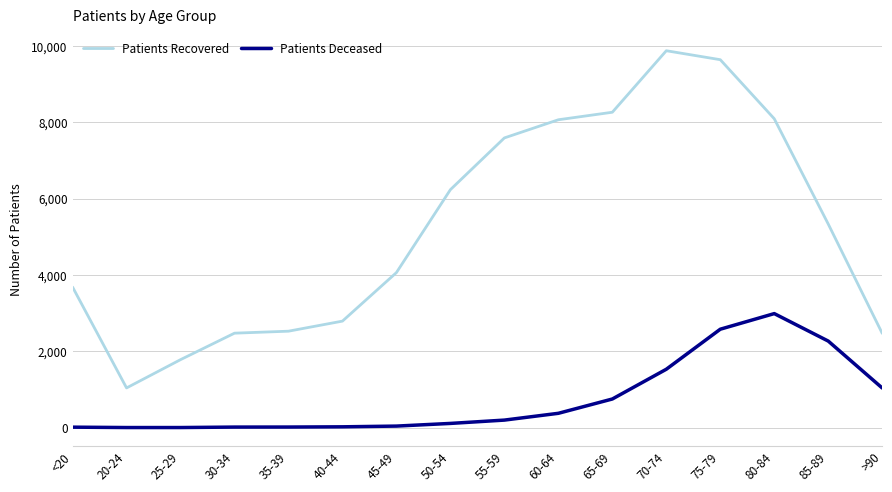

List the series in order of their overall mean, lowest first.

Patients Deceased, Patients Recovered